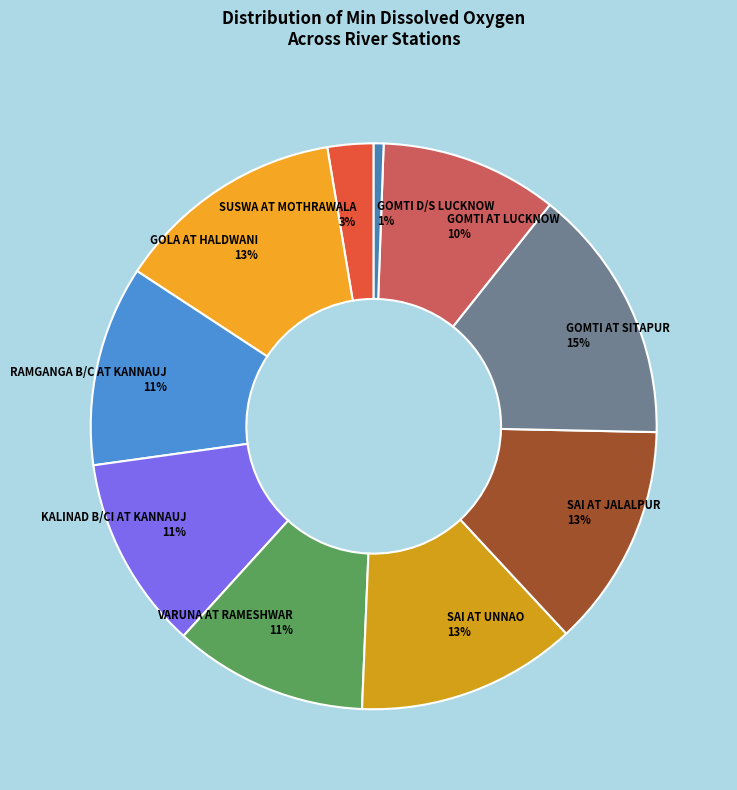

Is there any slice that represents more than half of the pie?

No